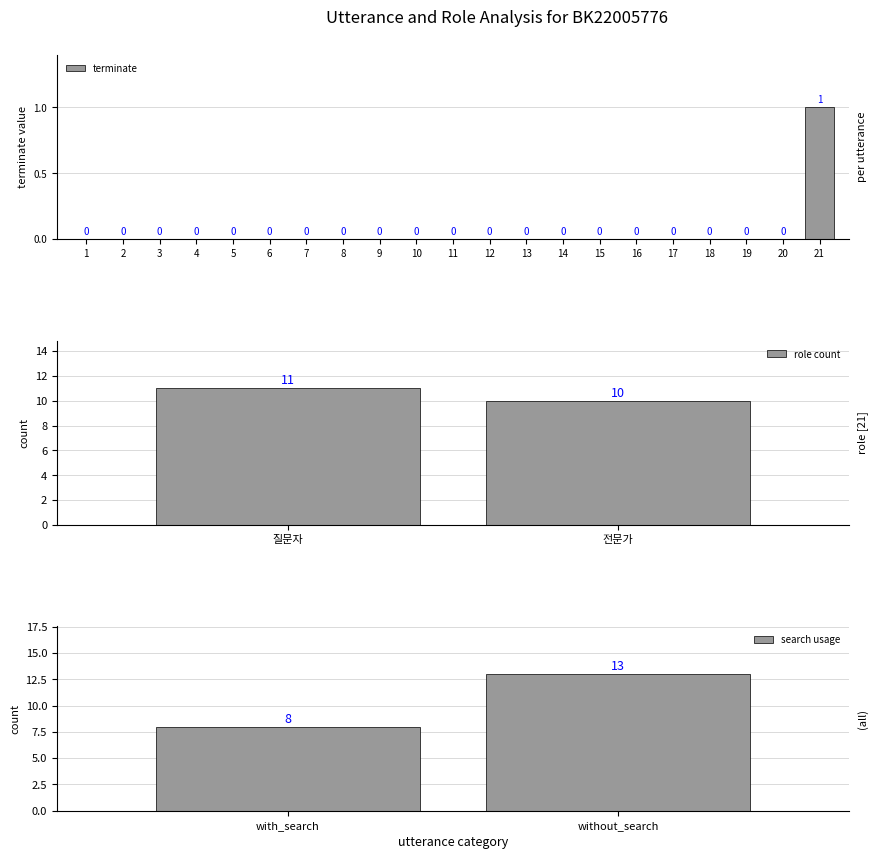

At which category does the chart reach its minimum across all series?

1